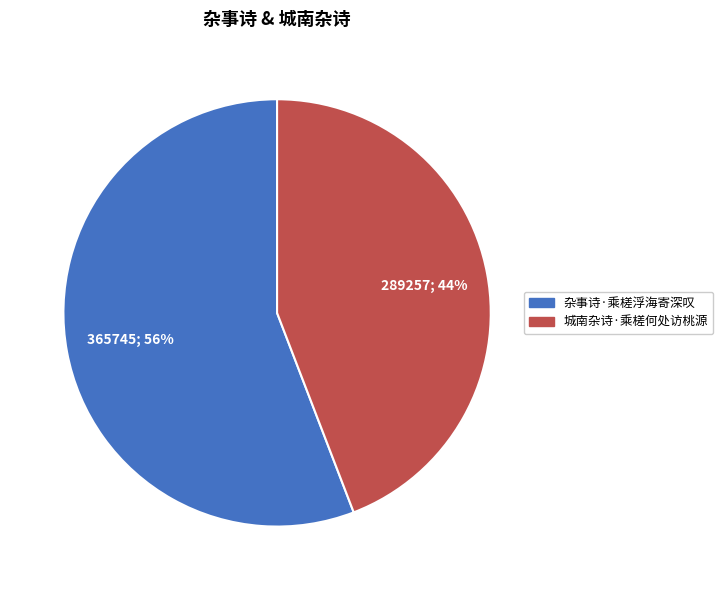

Is it true that 杂事诗·乘槎浮海寄深叹 is 56% of the pie?

True